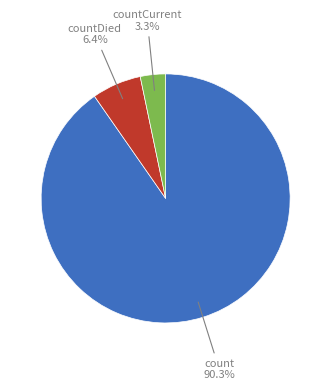

Which slice is the largest?

count